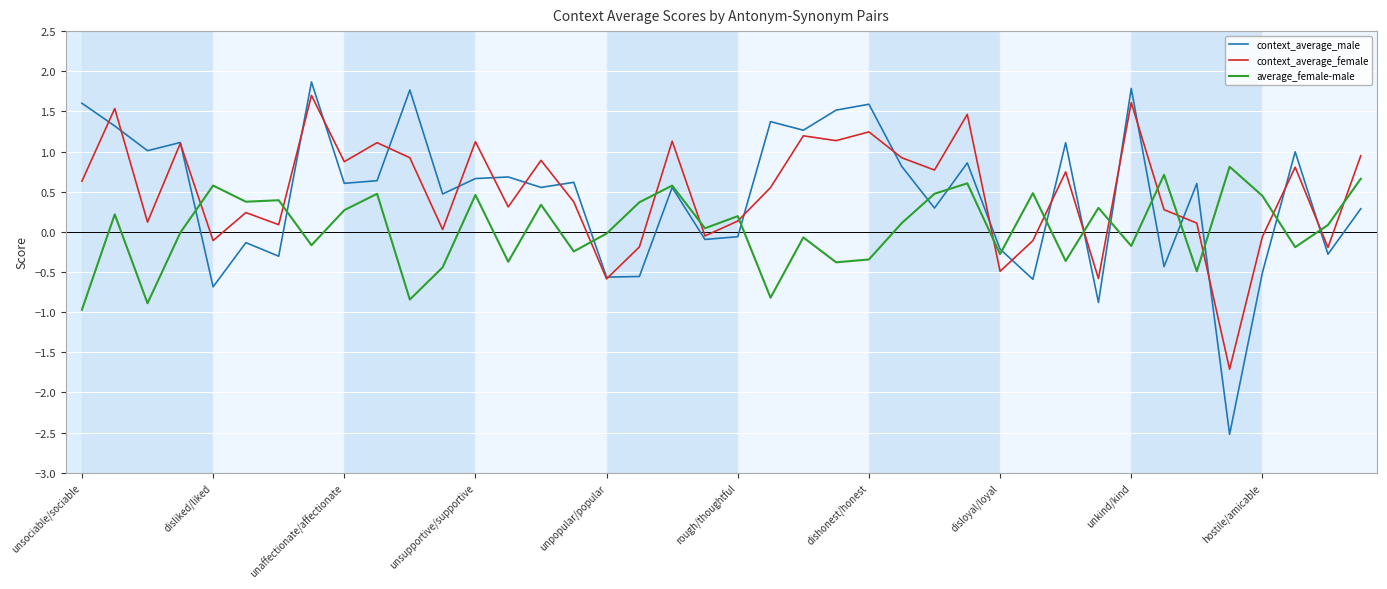

Does the chart display data point markers on the line(s)?

No